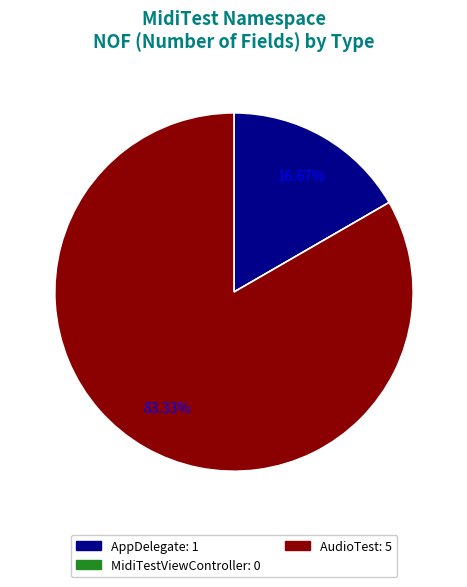

Is it true that AudioTest is 95% of the pie?

False